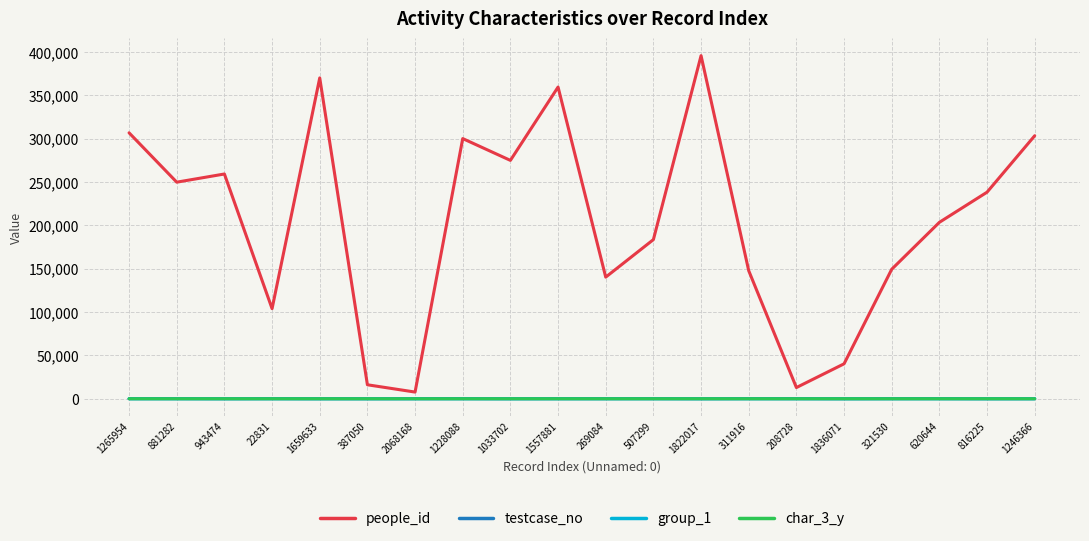

Which series has the largest range (max minus min)?

people_id